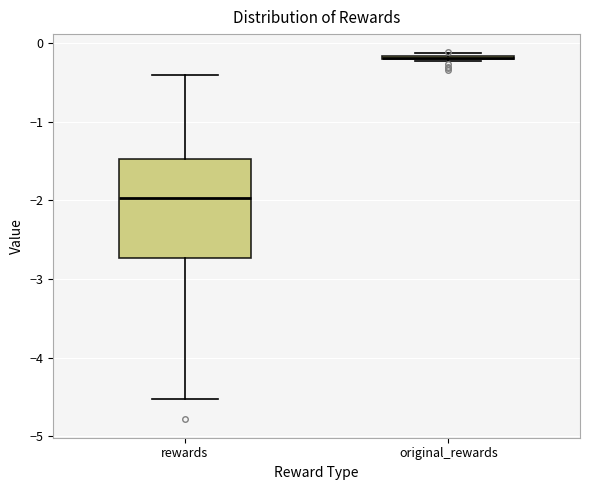

Where is the lower edge of the box for rewards on the y-axis? The values are not printed on the chart, so give them approximately, as read against the axis.

-2.7